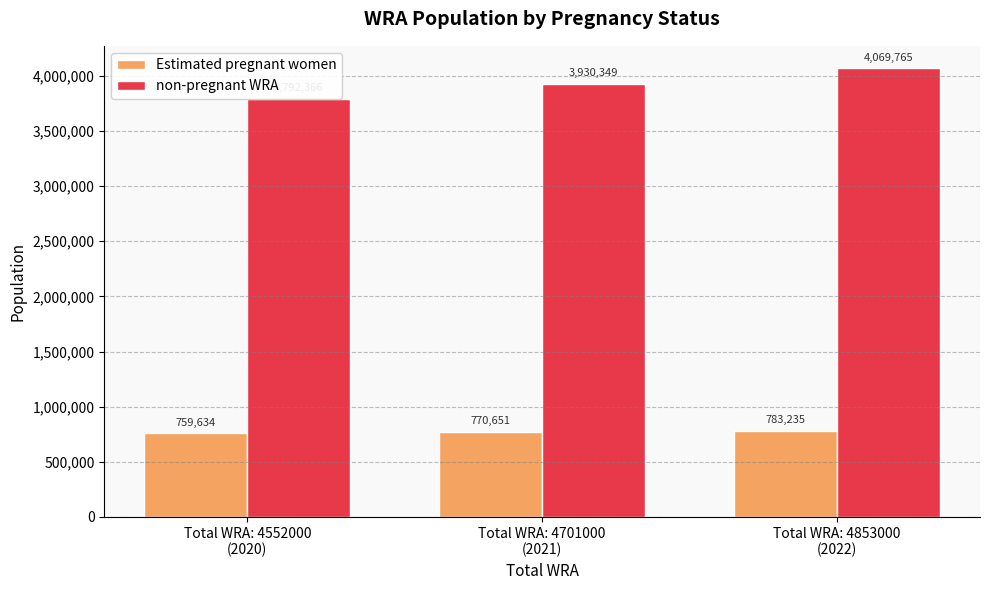

How many values in the non-pregnant WRA series are below 3930348?

1